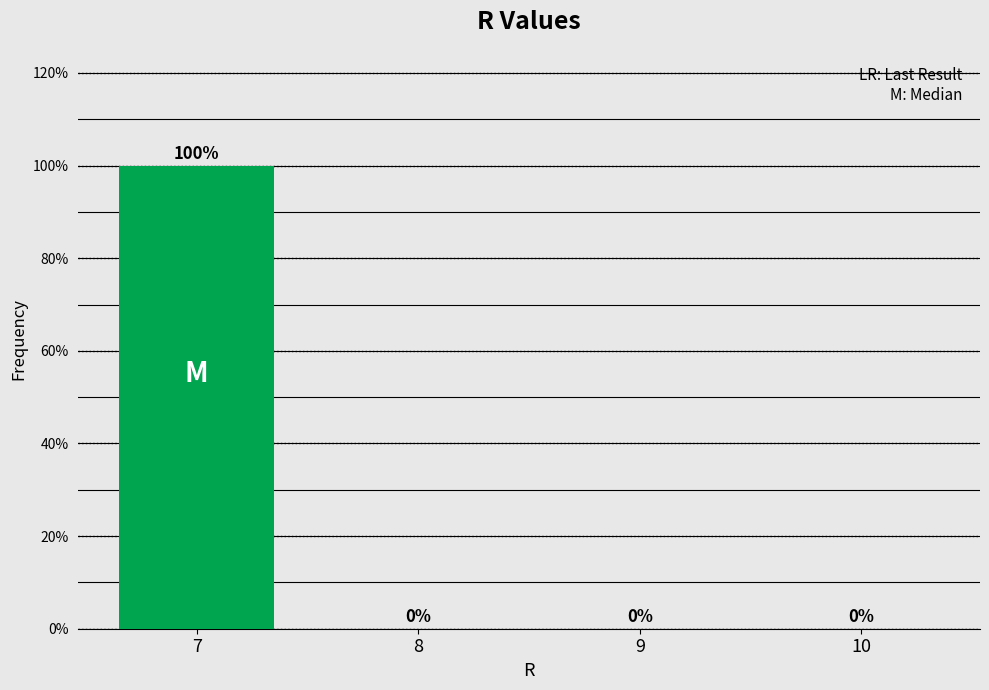

Reading left to right, transcribe all the data shown in this chart.

7=100	8=0	9=0	10=0